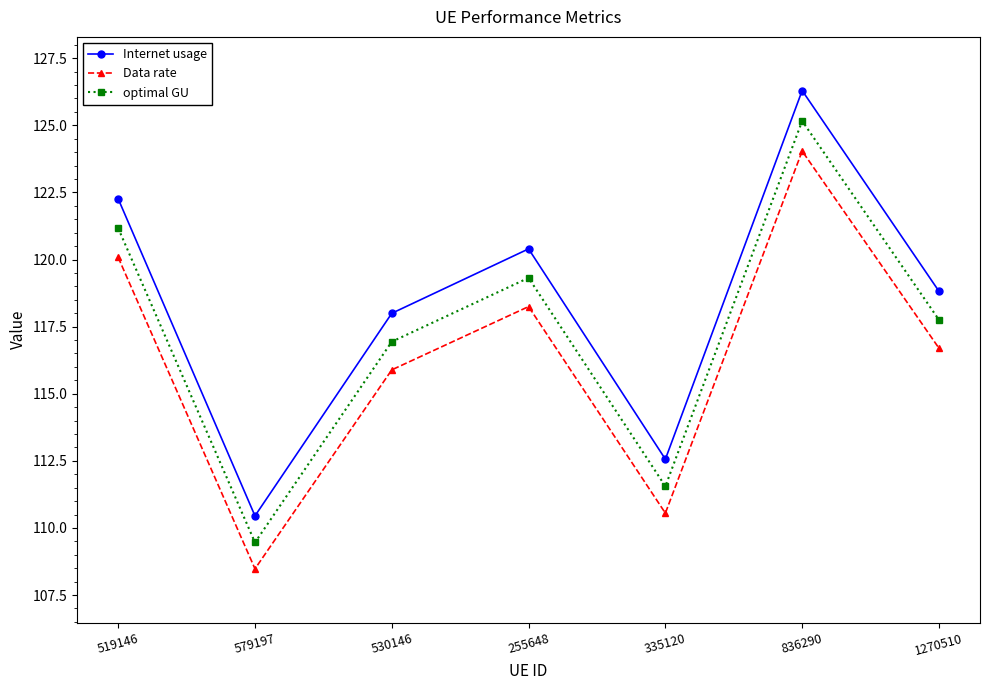

What position from the left is 579197?

2